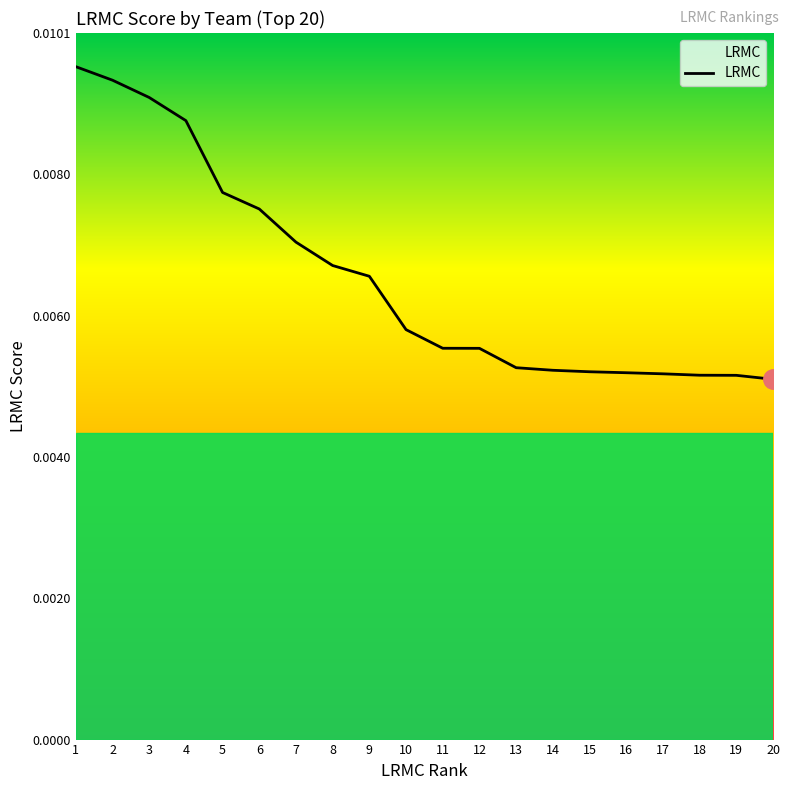

Count the values in the range 0 to 1.

20